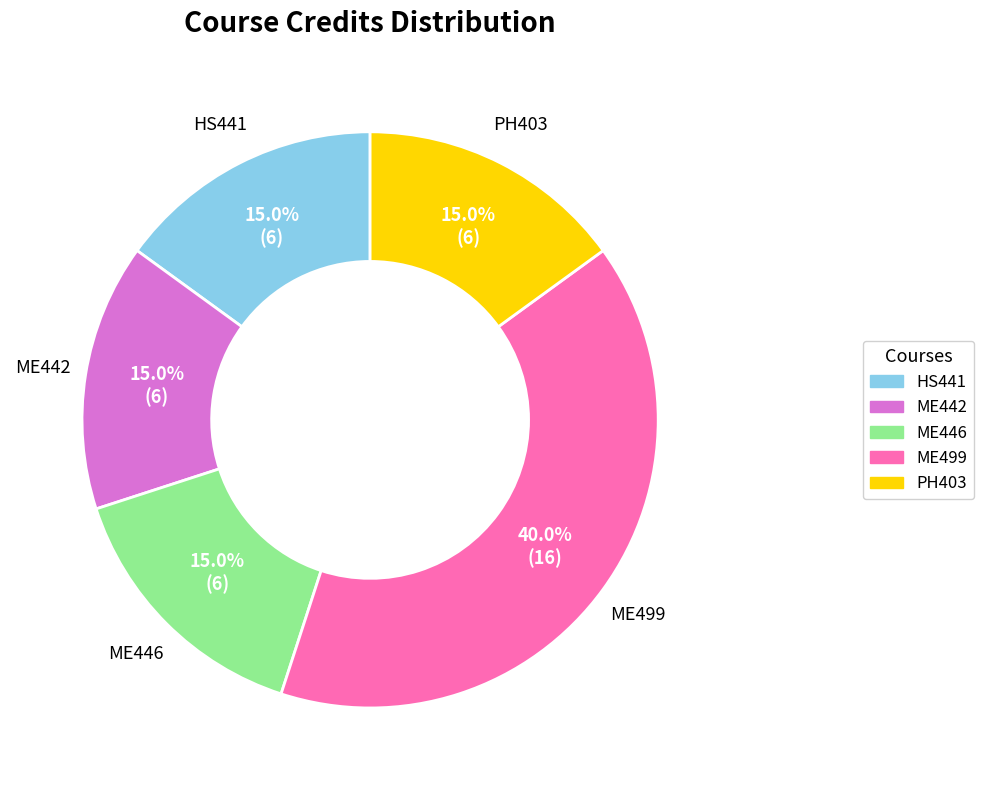

Which category has the biggest portion of the pie?

ME499